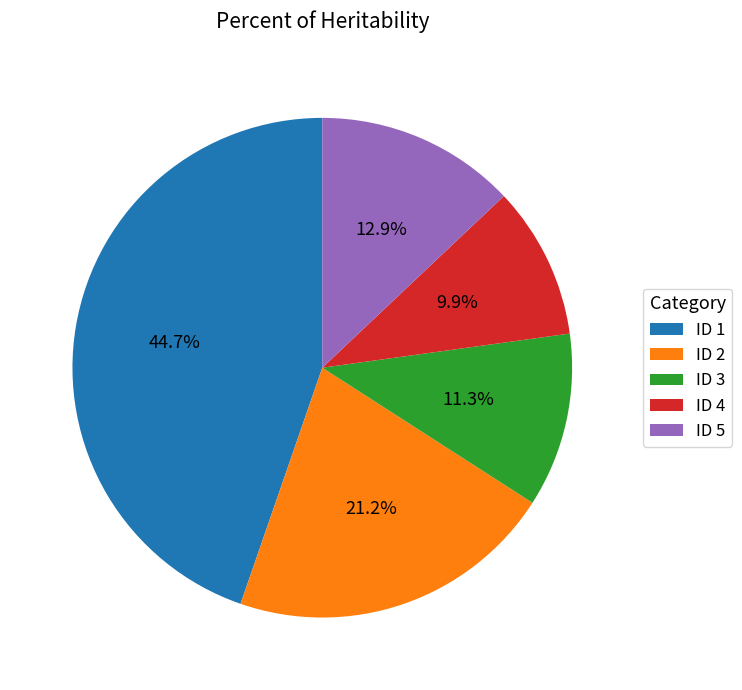

Which slice is the largest?

ID 1